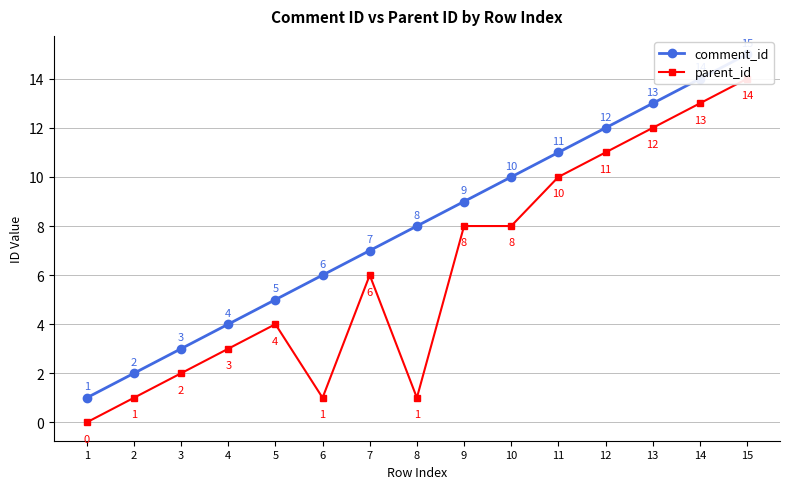

What is the total value across all series at 6?

7